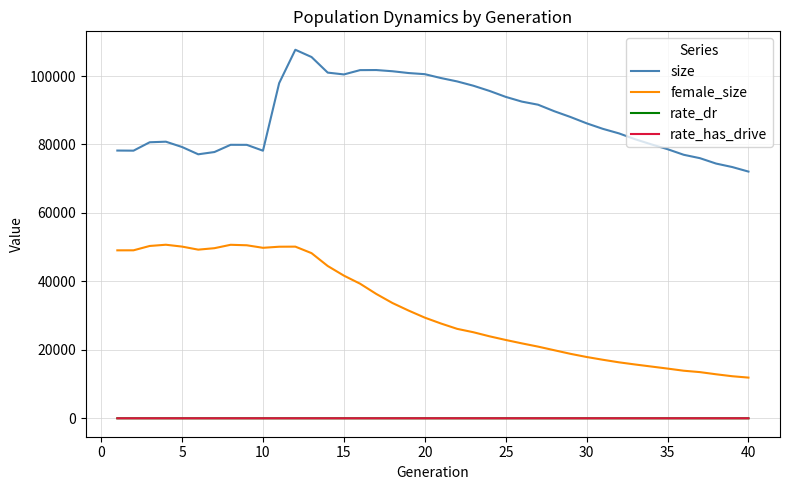

True or false: rate_has_drive and female_size cross at least once.

False